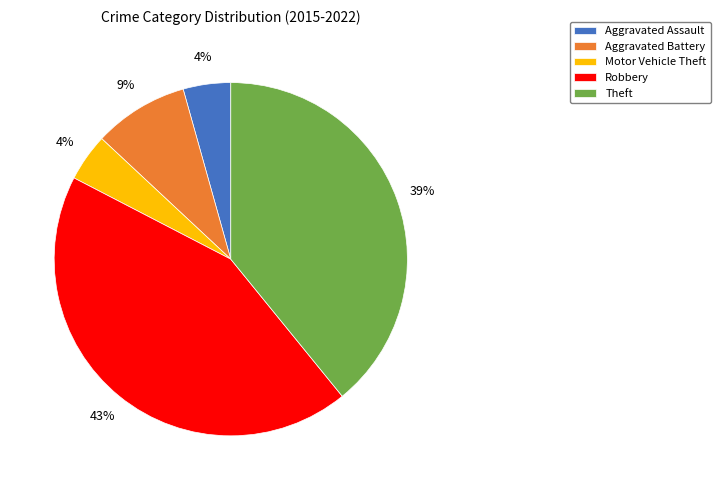

True or false: Robbery accounts for 43% of the total.

True